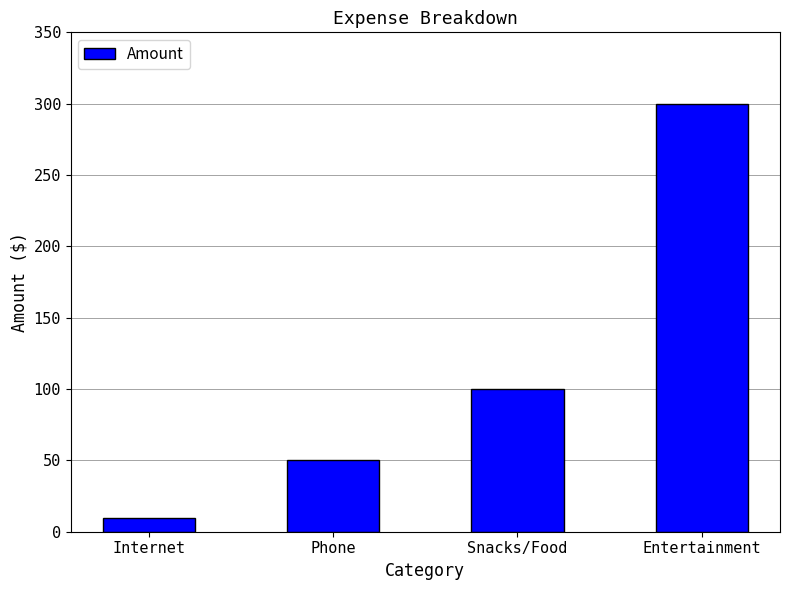

Which has a higher value, Phone or Snacks/Food?

Snacks/Food